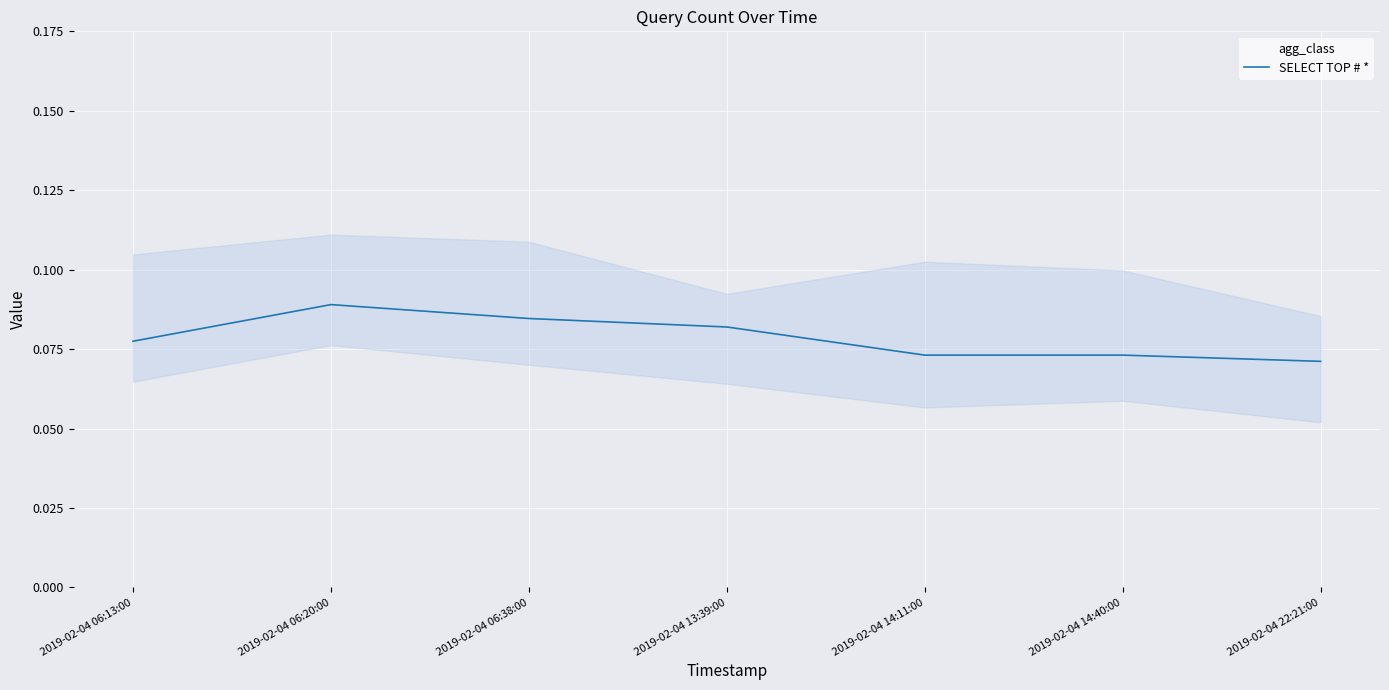

At which category does the chart reach its peak across all series?

2019-02-04 06:20:00